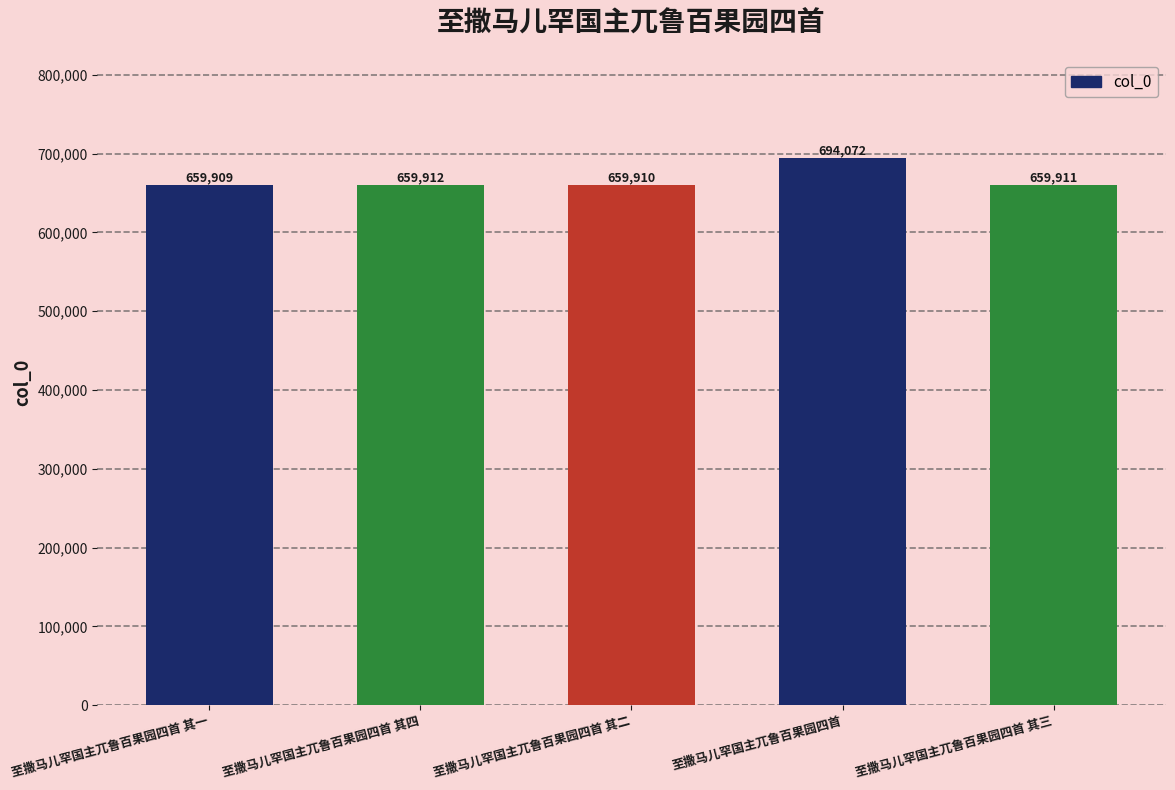

How many data points are less than 659911?

2